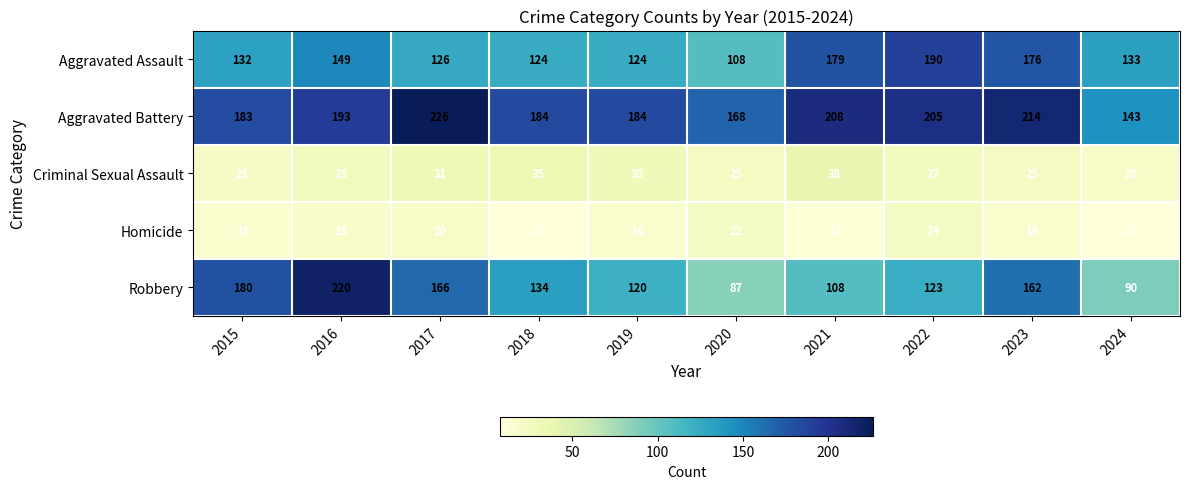

Which category has the highest value across all series?

2017